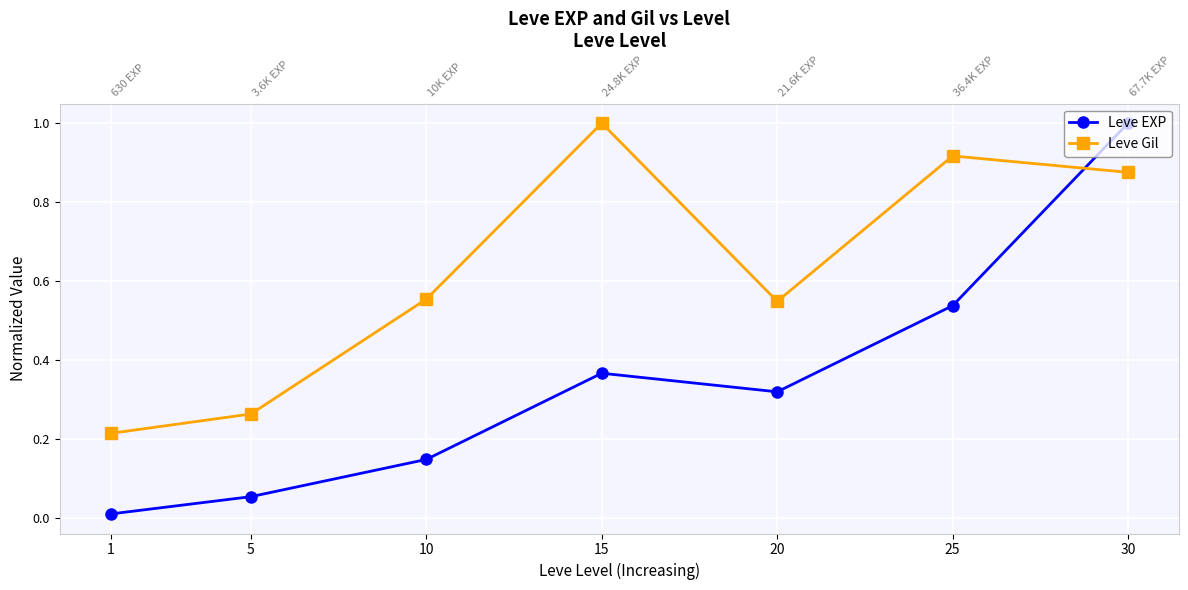

Where is the first local minimum for Leve EXP?

20